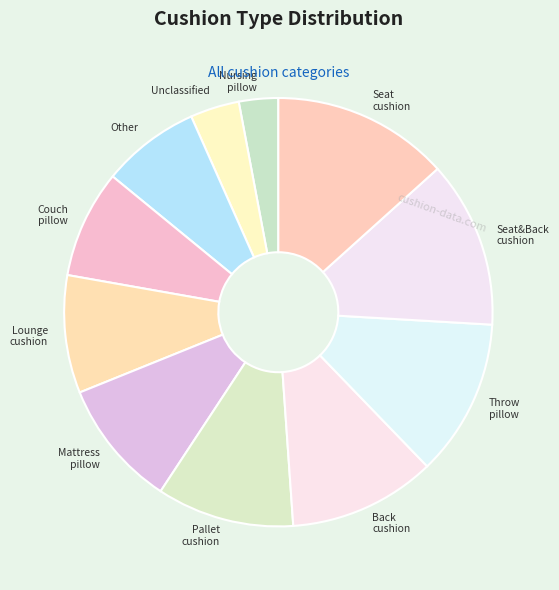

True or false: Seat&Back cushion accounts for 13% of the total.

True